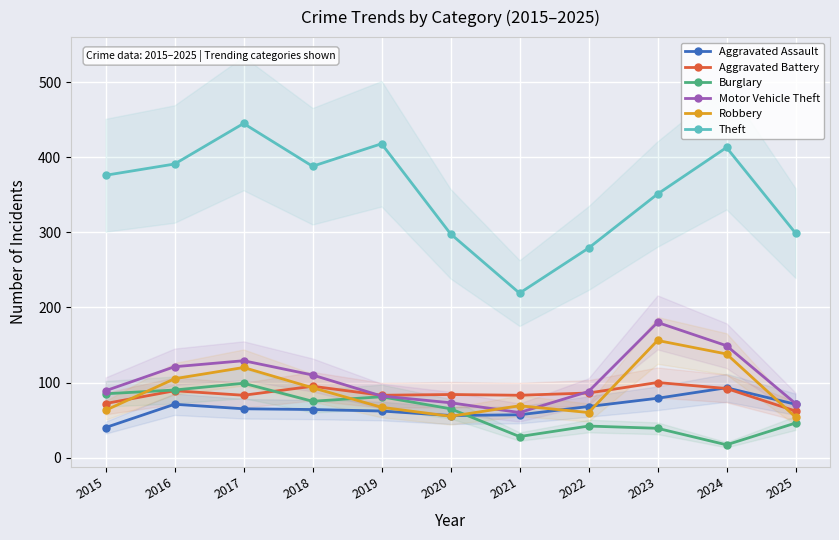

True or false: Robbery has more than 2 interior local peaks.

True